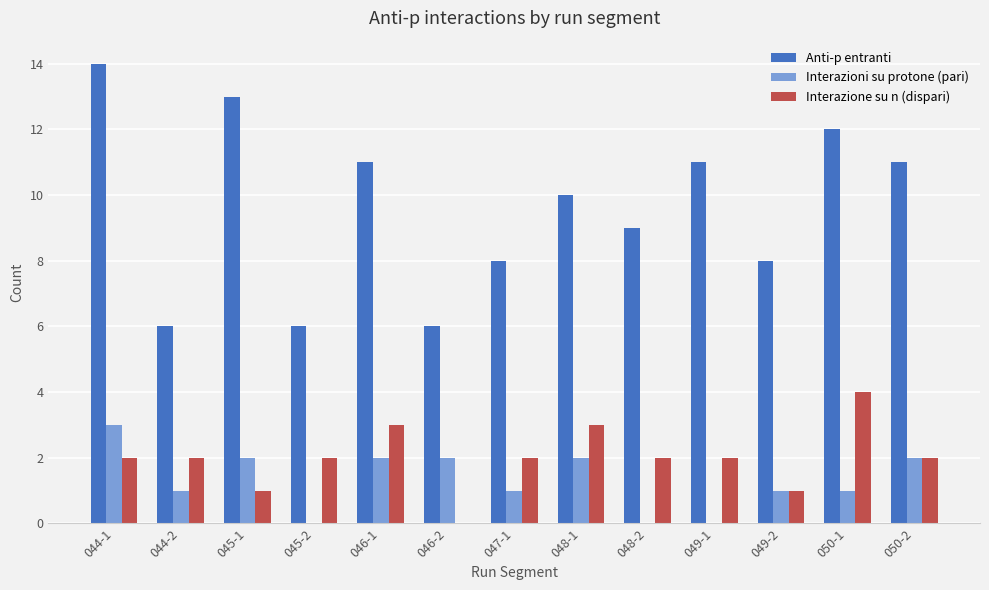

Between 044-1 and 046-2, which series saw the biggest shift?

Anti-p entranti